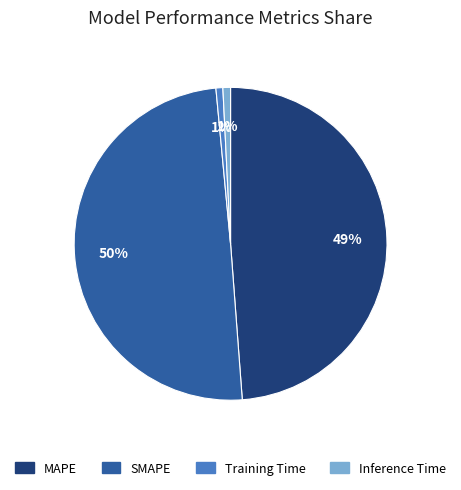

How many slices are in this pie chart?

4